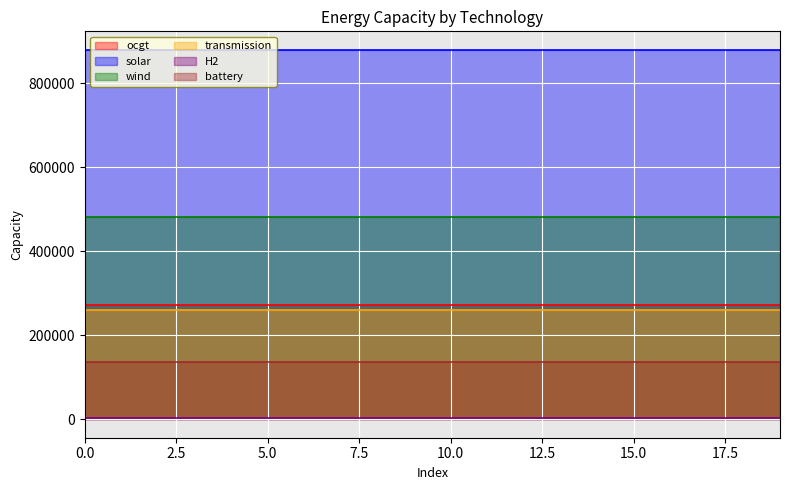

What is the average value of the H2 series?

3188.8